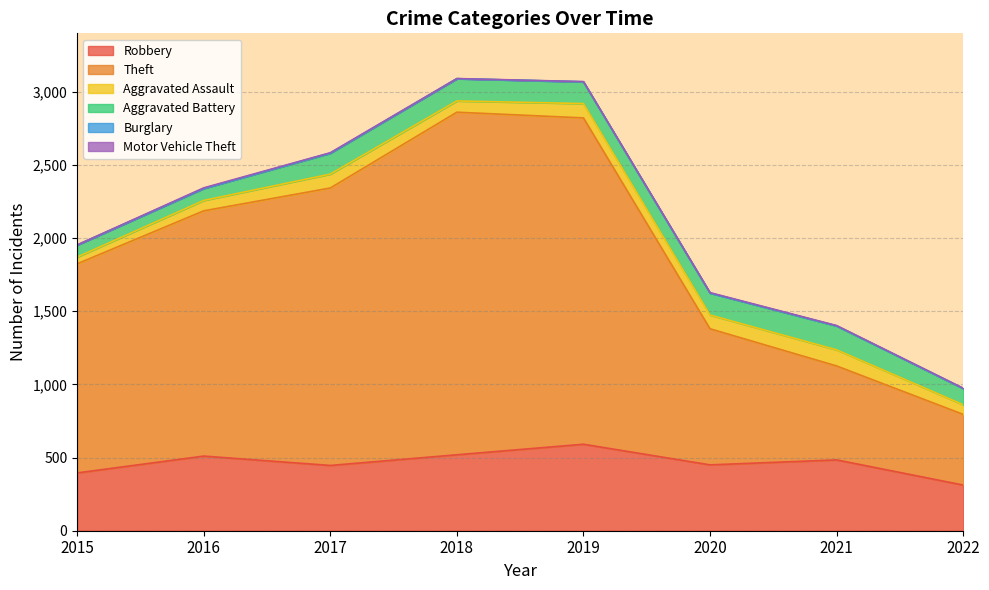

How many data points in Aggravated Battery are above 148?

3